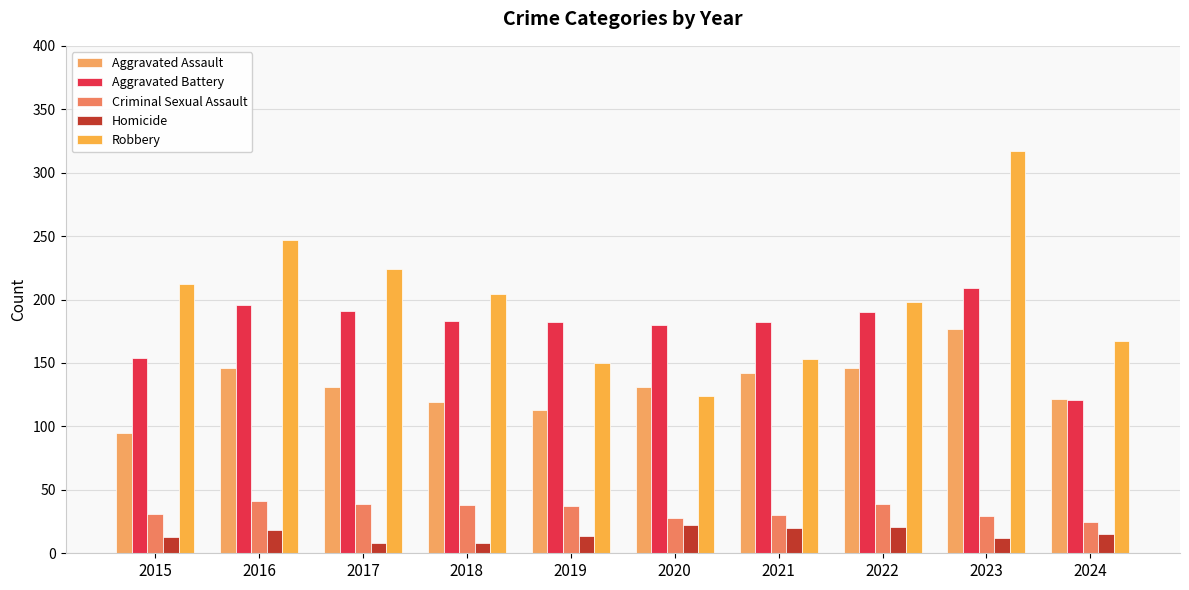

Reading left to right, what are all the values shown in this chart?

Aggravated Assault: 95	146	131	119	113	131	142	146	177	122
Aggravated Battery: 154	196	191	183	182	180	182	190	209	121
Criminal Sexual Assault: 31	41	39	38	37	28	30	39	29	25
Homicide: 13	18	8	8	14	22	20	21	12	15
Robbery: 212	247	224	204	150	124	153	198	317	167